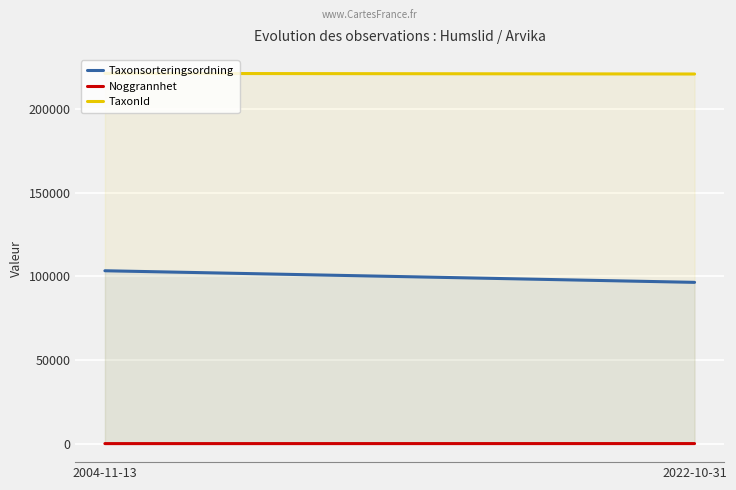

What is the label of the 1st point from the left?

2004-11-13